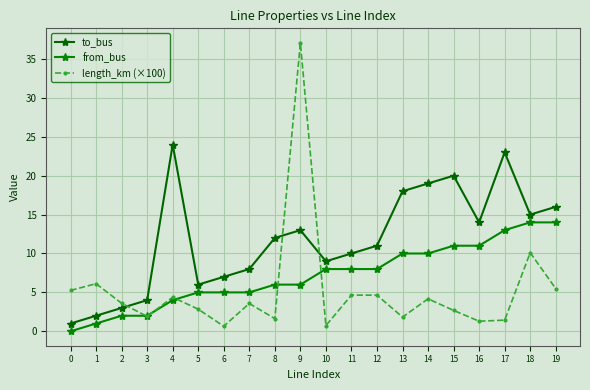

Reading left to right, list all the values displayed in this chart.

to_bus: 1.0	2.0	3.0	4.0	24.0	6.0	7.0	8.0	12.0	13.0	9.0	10.0	11.0	18.0	19.0	20.0	14.0	23.0	15.0	16.0
from_bus: 0.0	1.0	2.0	2.0	4.0	5.0	5.0	5.0	6.0	6.0	8.0	8.0	8.0	10.0	10.0	11.0	11.0	13.0	14.0	14.0
length_km (×100): 5.3	6.1	3.6	1.9	4.4	2.8	0.7	3.6	1.6	37.1	0.7	4.6	4.6	1.8	4.2	2.7	1.3	1.4	10.1	5.5